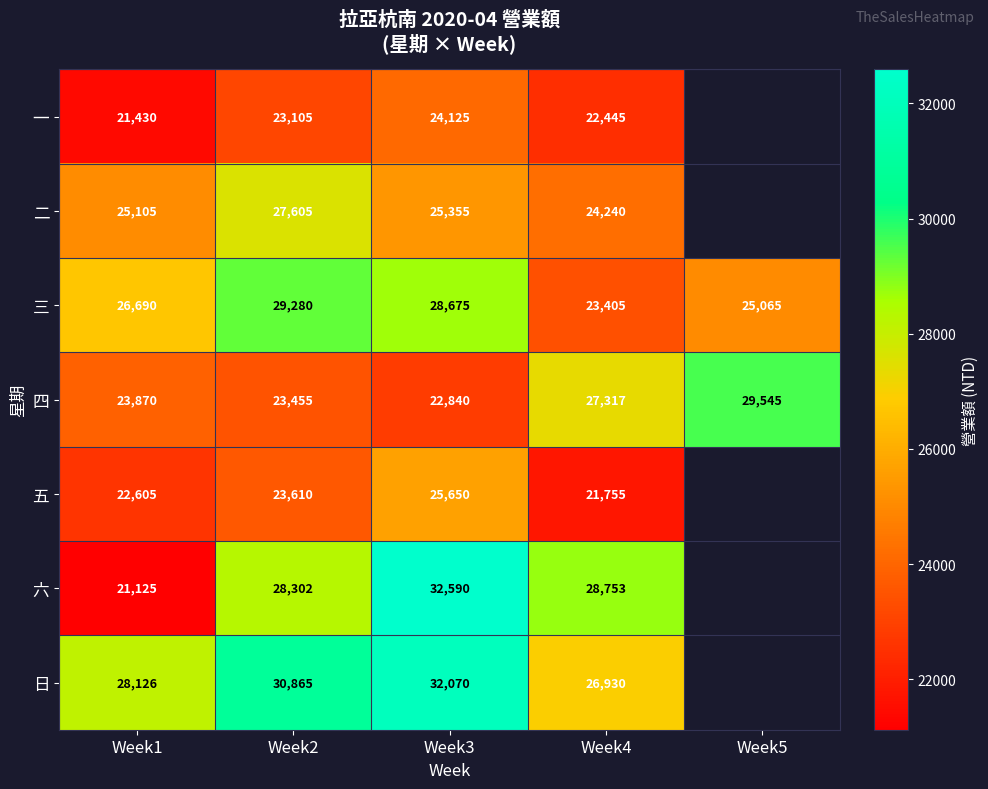

Between Week2 and Week3, which series saw the biggest shift?

六